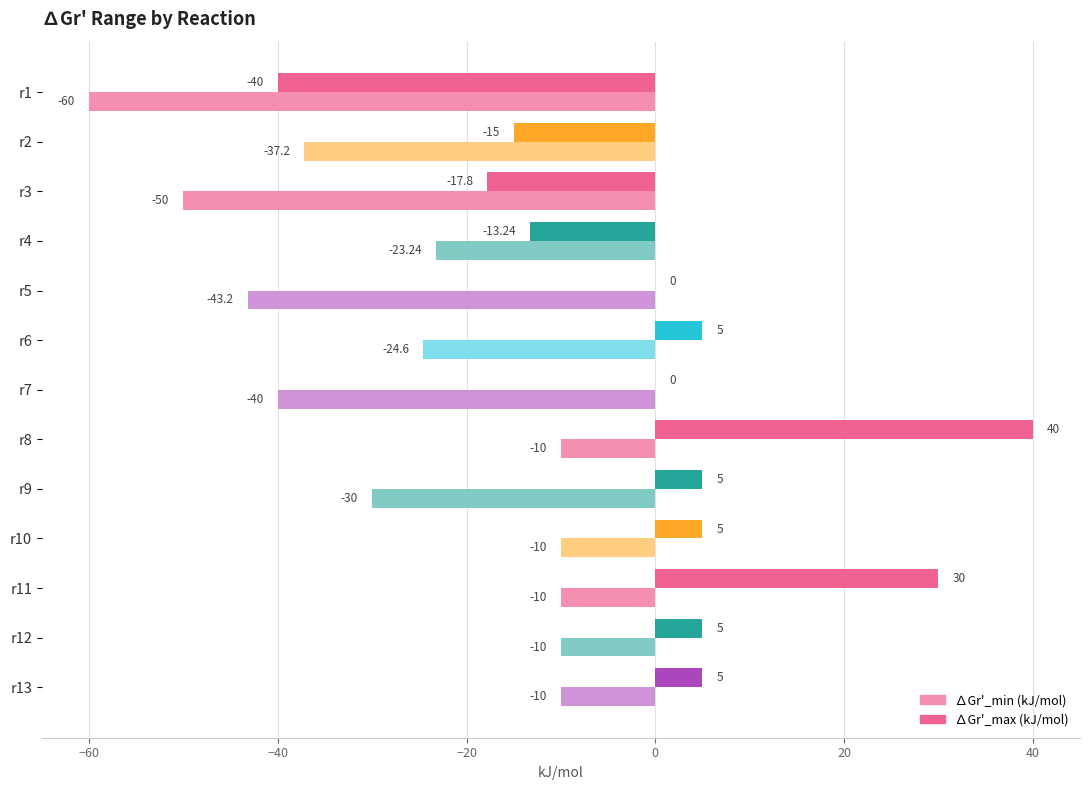

Count the number of categories in the chart.

13